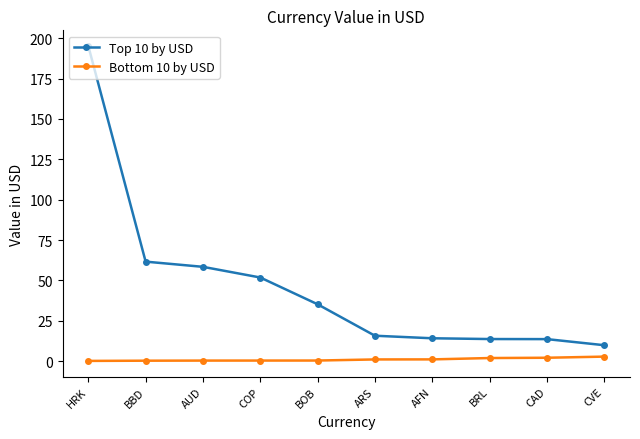

What is the lowest value of the Bottom 10 by USD series?

0.1